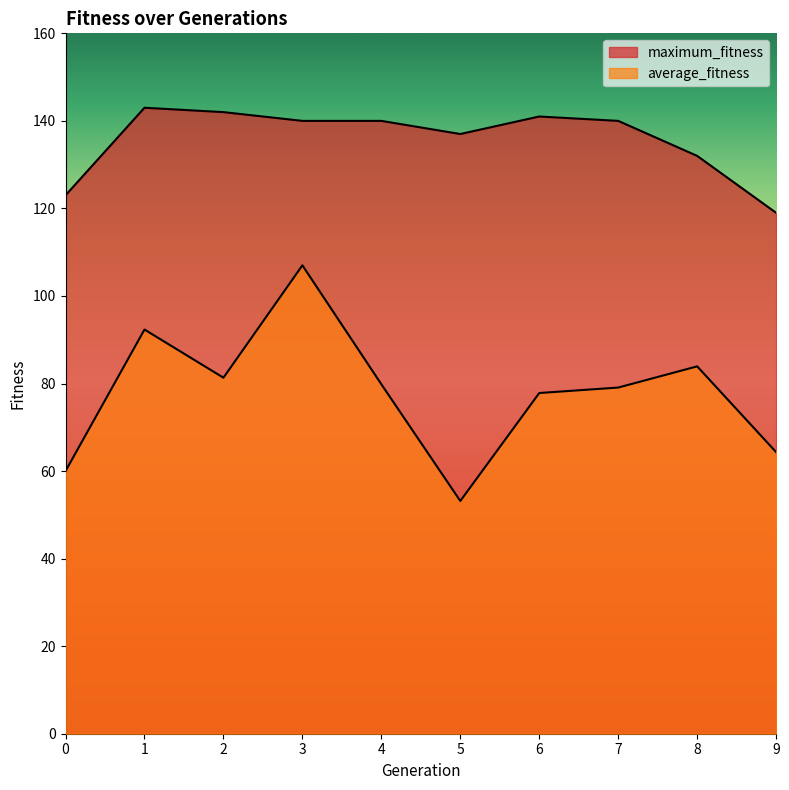

At how many categories does at least one series exceed 103?

10